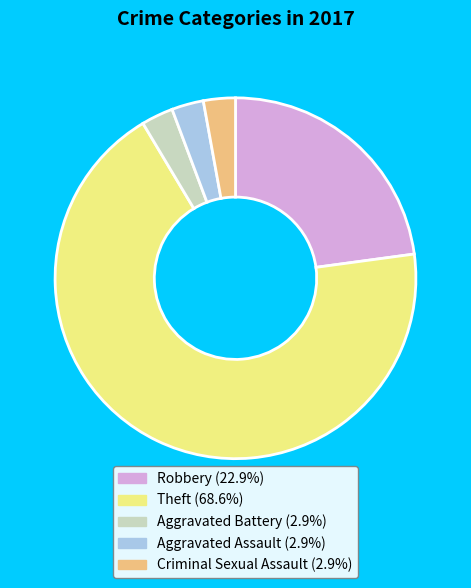

Count the number of slices in the pie.

5